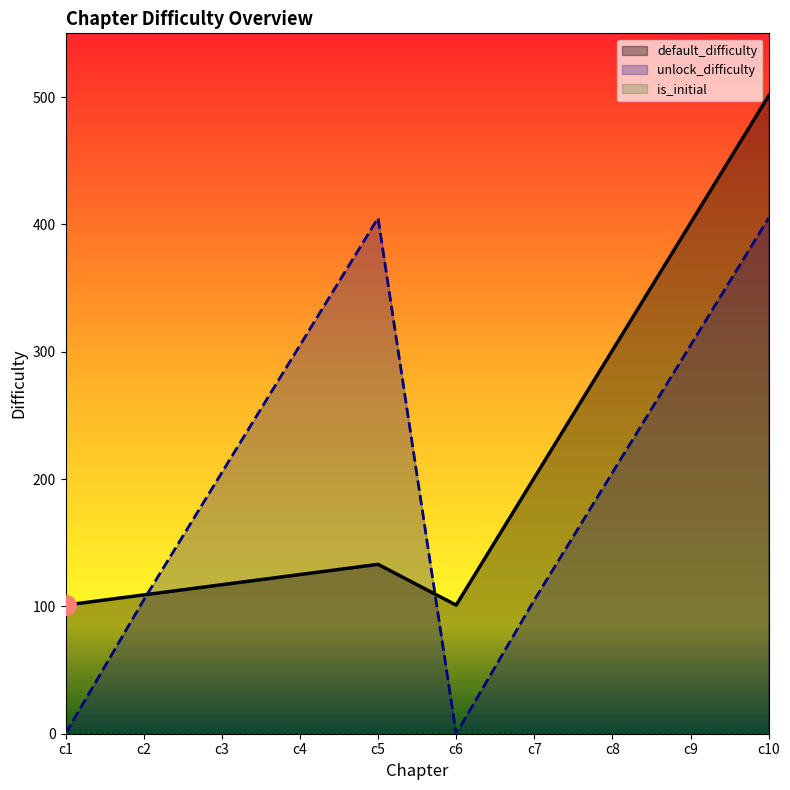

At which label does unlock_difficulty reach its peak?

c5